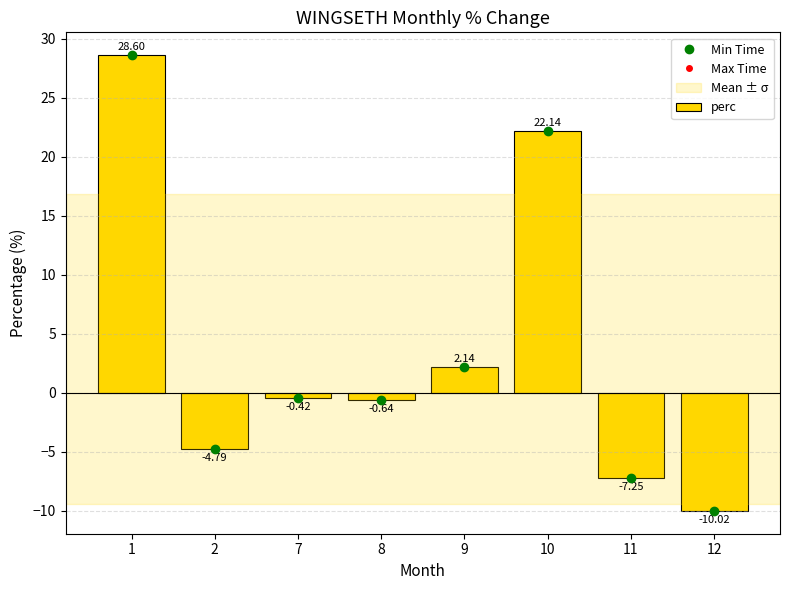

Rank the categories by value from lowest to highest.

12, 11, 2, 8, 7, 9, 10, 1